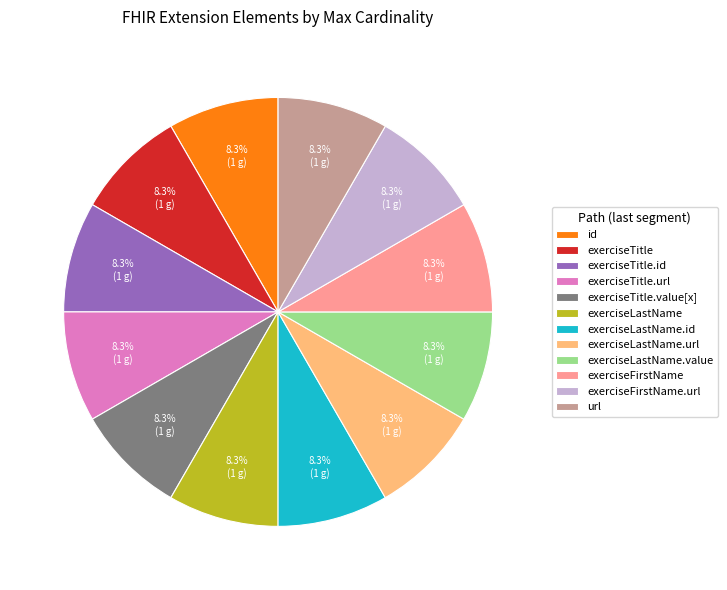

Does exerciseLastName.id account for over 50% of the chart?

No